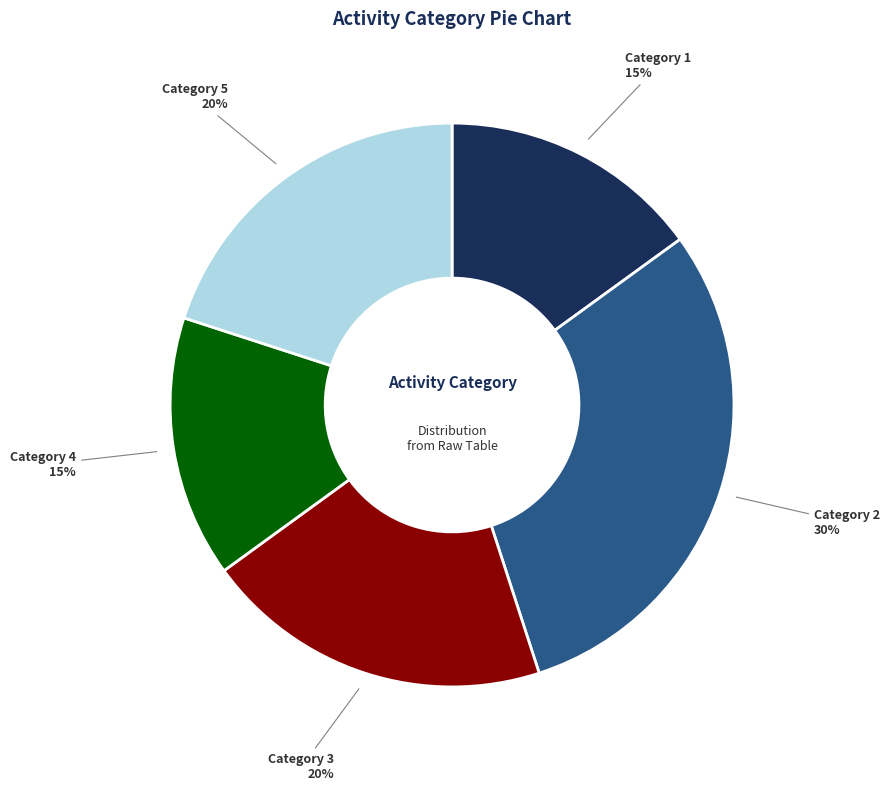

Is the sum of Category 1 and Category 5 greater than half?

No